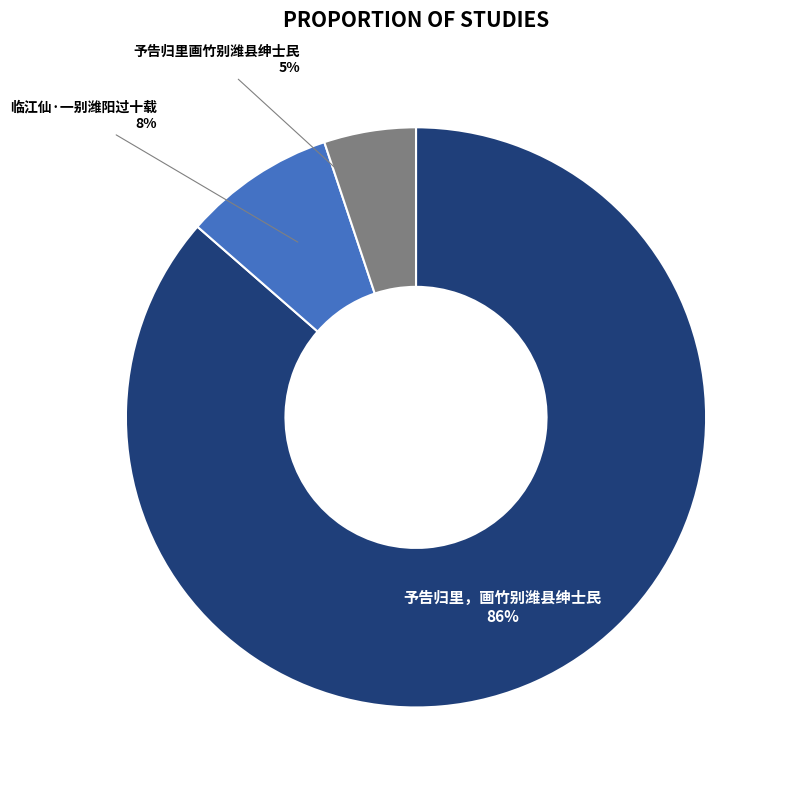

Is there any slice that represents more than half of the pie?

Yes